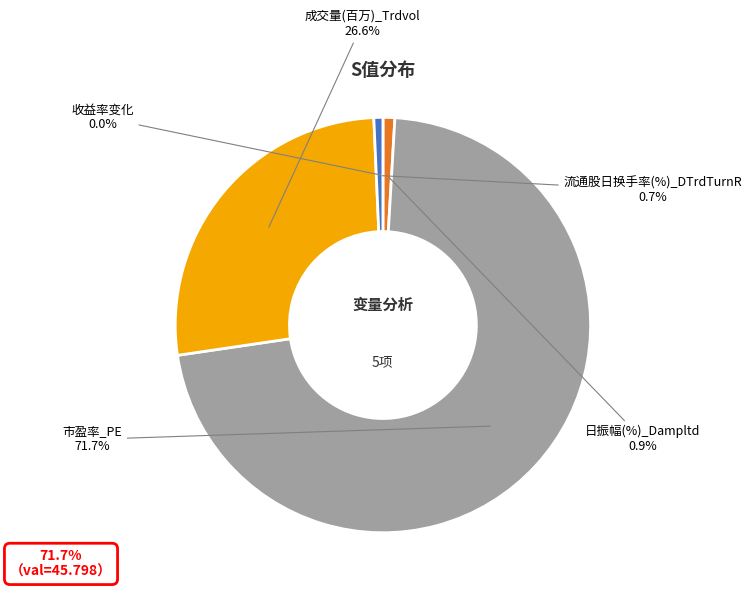

What portion of the pie excludes 日振幅(%)_Dampltd?

99.1%